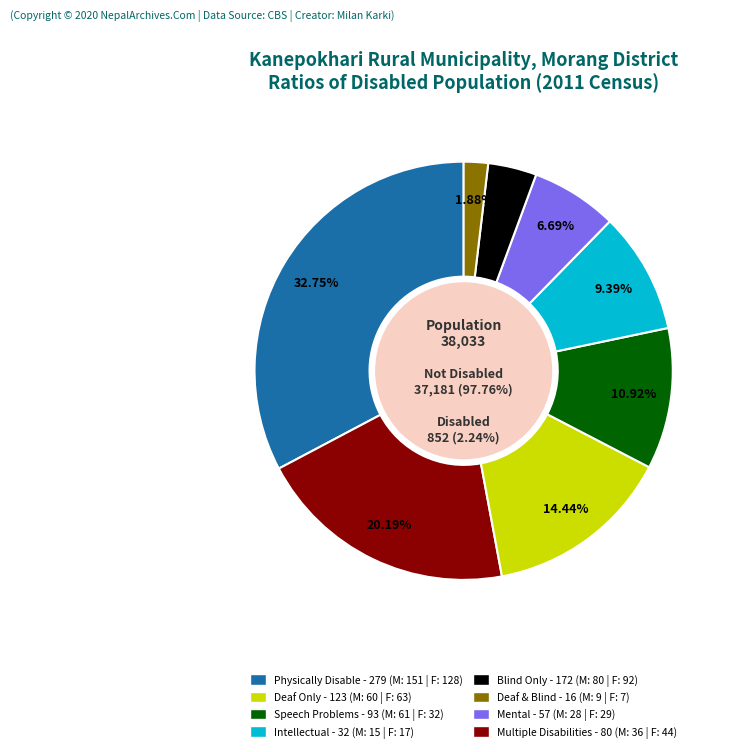

The 32 slice represents 1% of the pie. True or false?

False